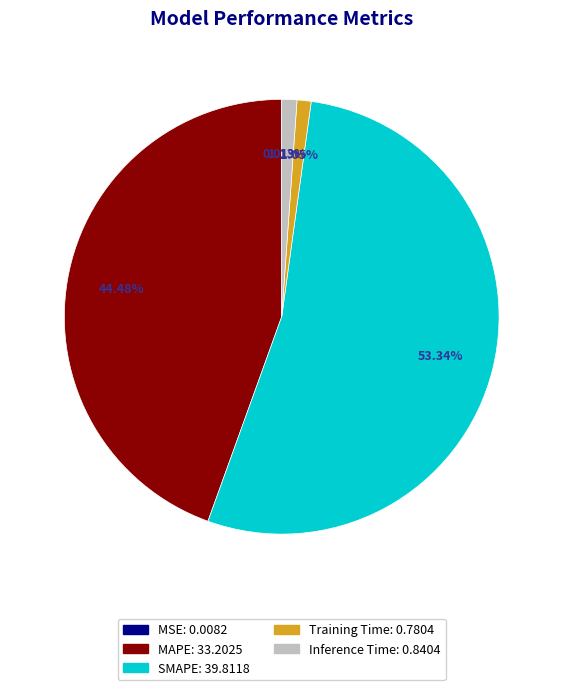

Approximately how many times larger is the value at MAPE compared to SMAPE?

0.8